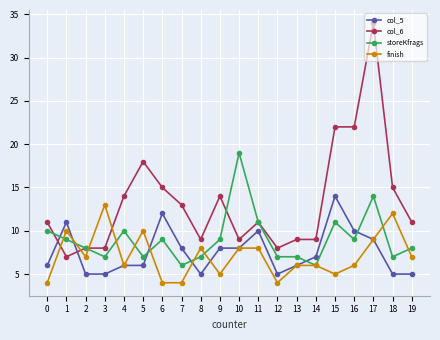

What is the difference between the second highest and minimum values in the col_6 series?

15